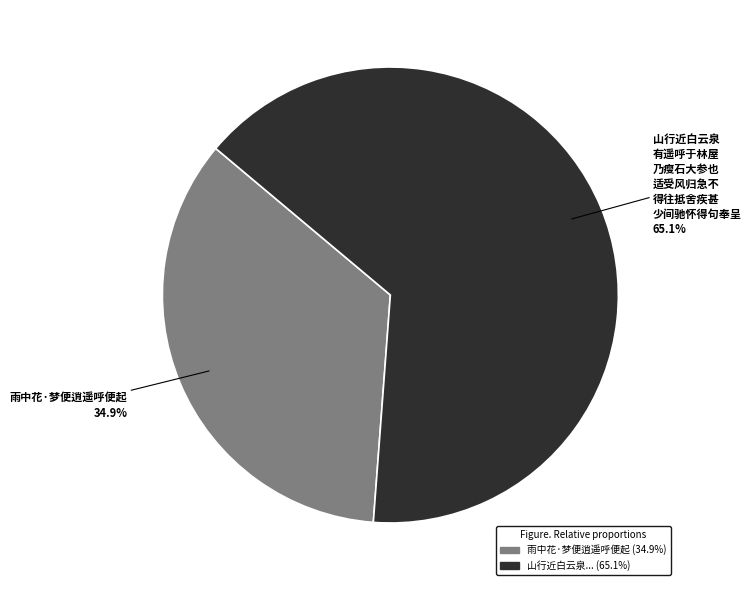

Does any single category account for the majority?

Yes